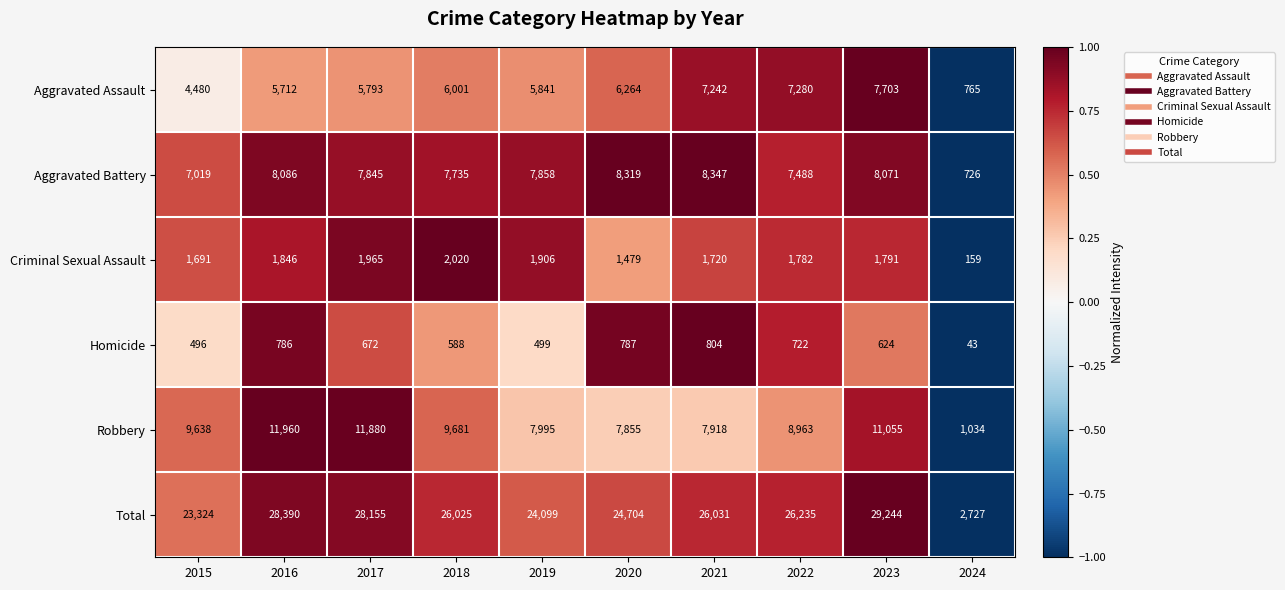

Which series has the largest range (max minus min)?

Total